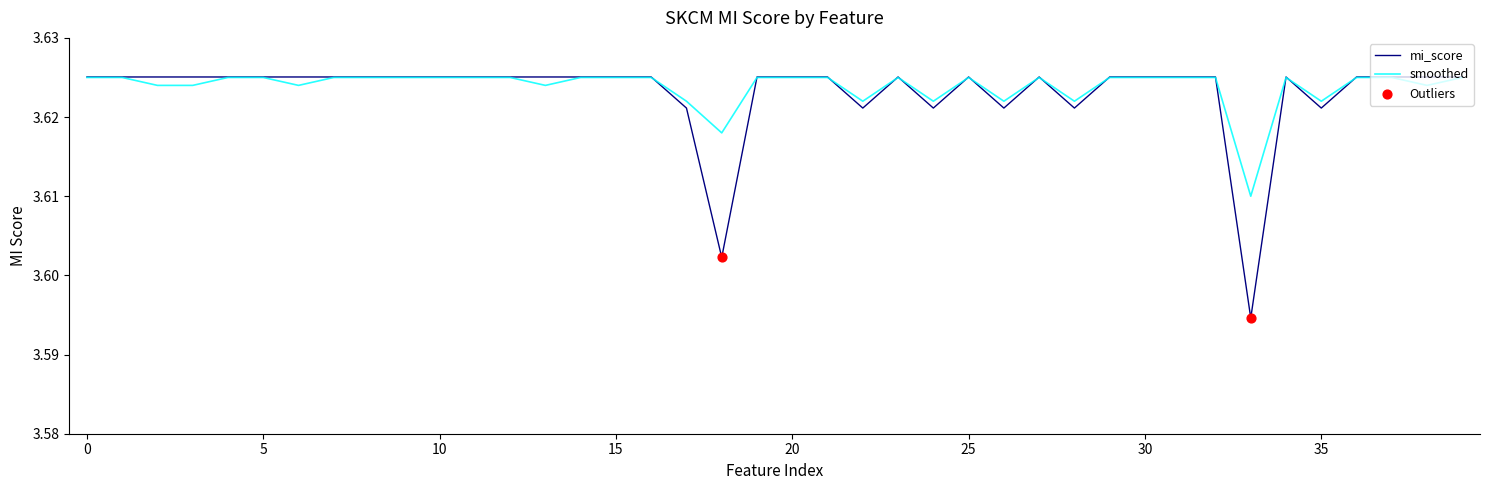

Which series has the widest spread of values?

mi_score